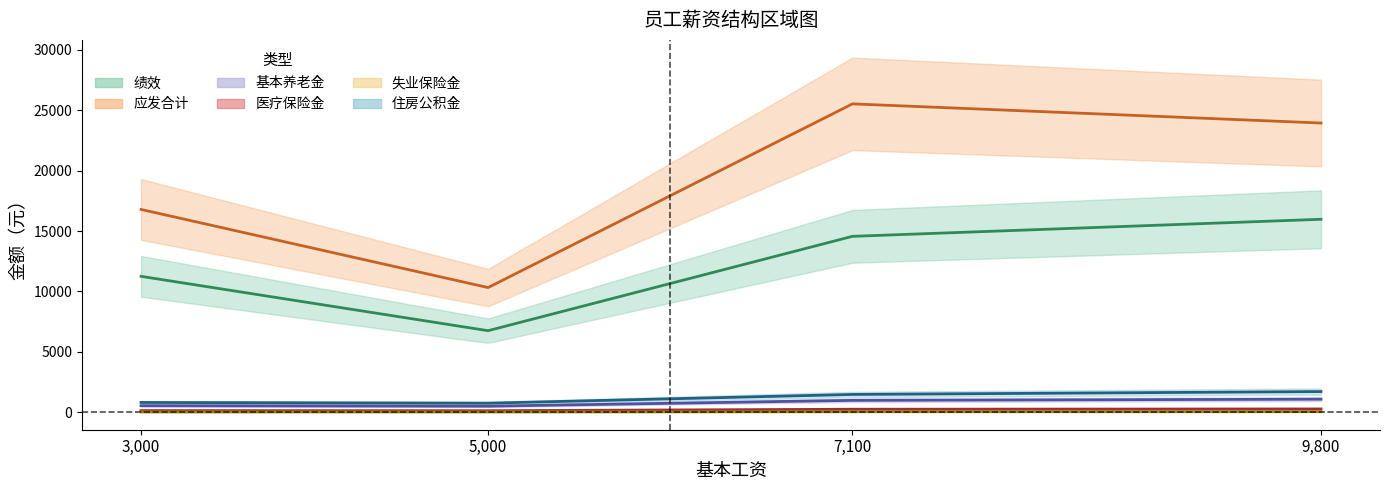

In 医疗保险金, how many points are lower than both neighbors (excluding endpoints)?

1